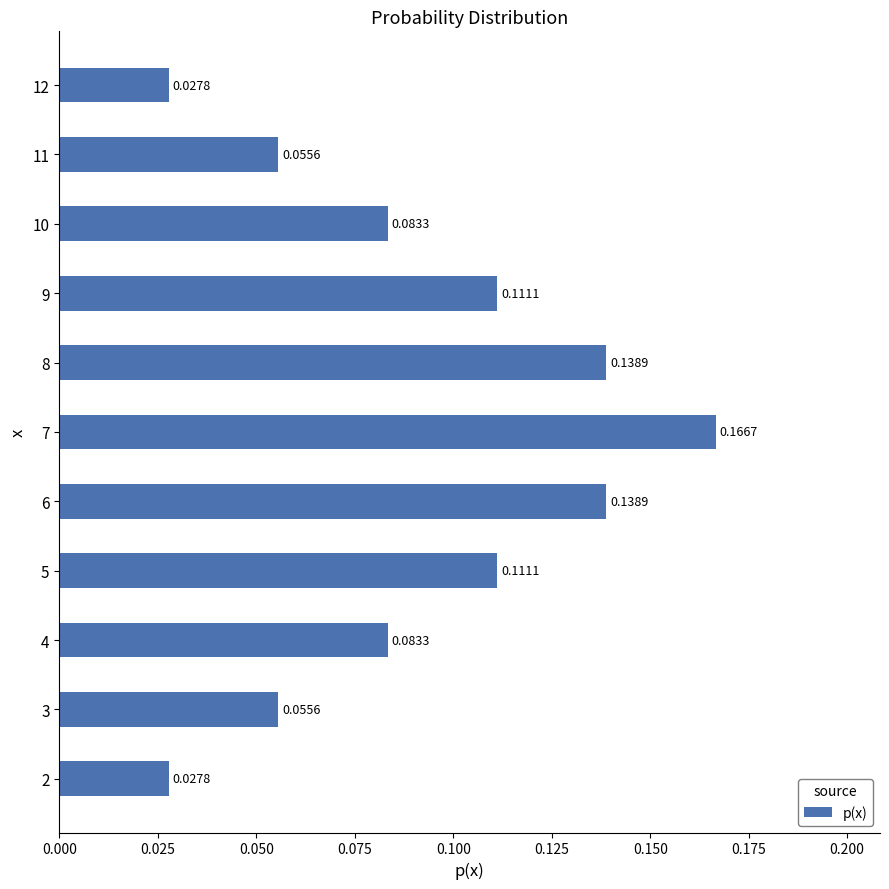

Which has a higher value, 5 or 7?

7